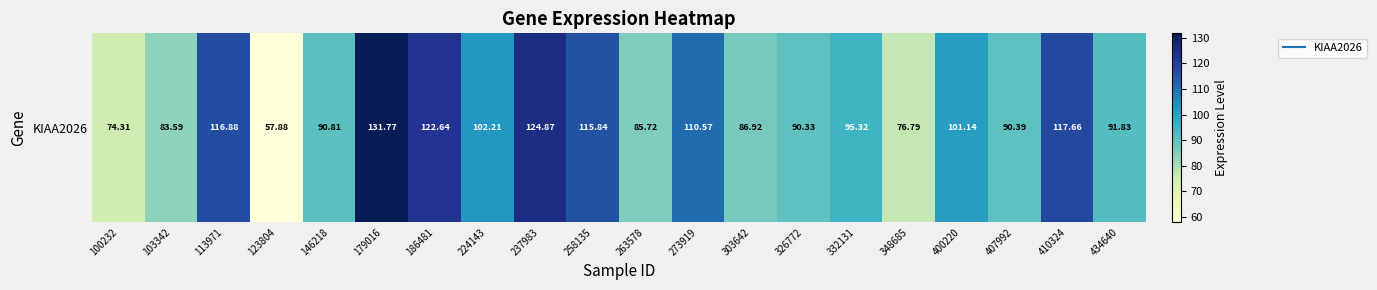

List the labels in order of value, largest first.

179016, 237983, 186481, 410324, 113971, 258135, 273919, 224143, 400220, 332131, 434640, 146218, 407992, 326772, 303642, 263578, 103342, 348685, 100232, 123804